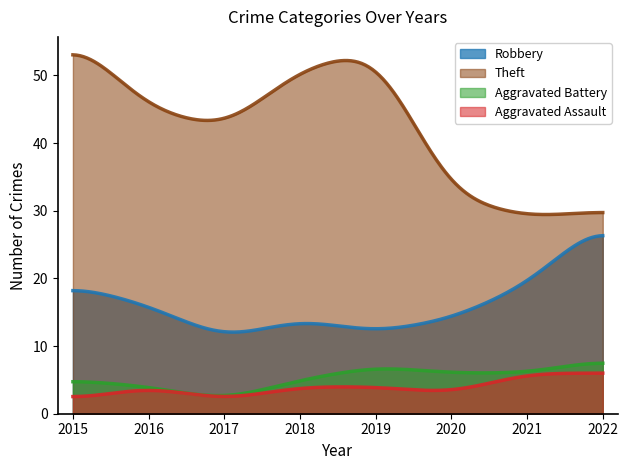

What is the lowest value of the Theft series?

29.4